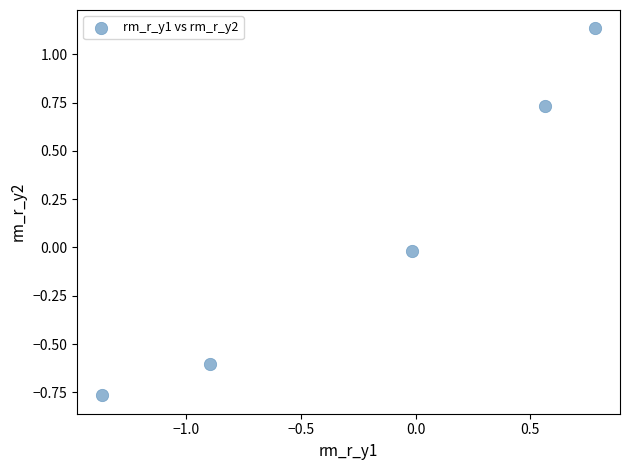

What is the range of X values (max minus min)?

2.1